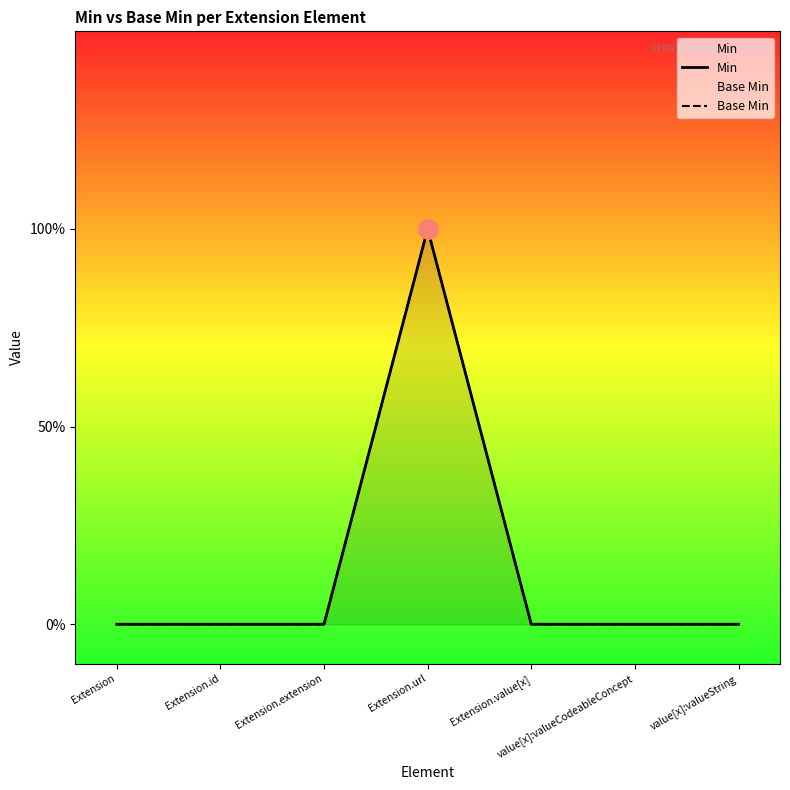

How many lines are shown in the chart?

2